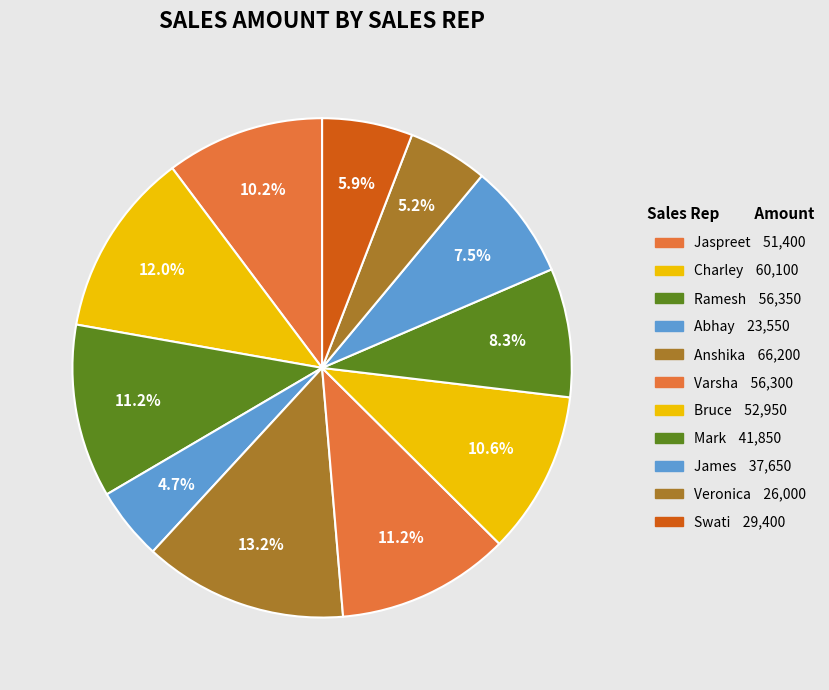

Count the number of slices in the pie.

11